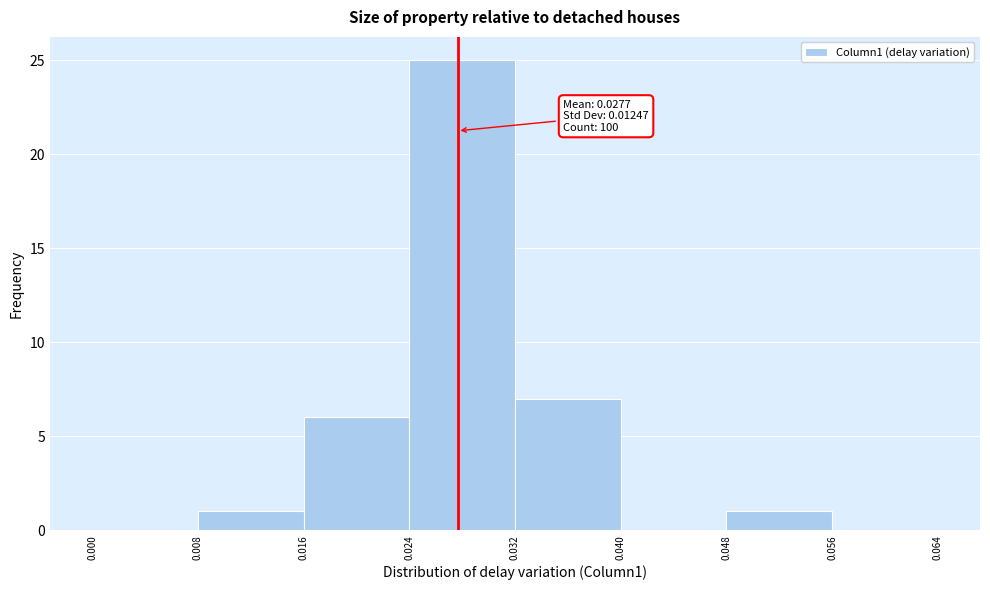

Over which range of the x-axis is the bar tallest?

0.024 to 0.032